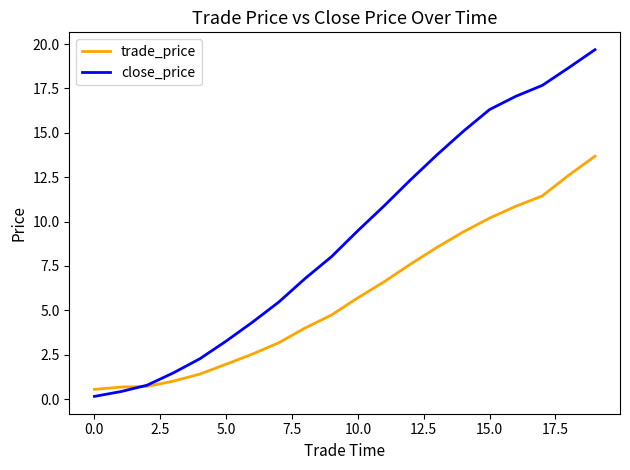

What is the difference between the maximum and minimum values in the close_price series?

19.5